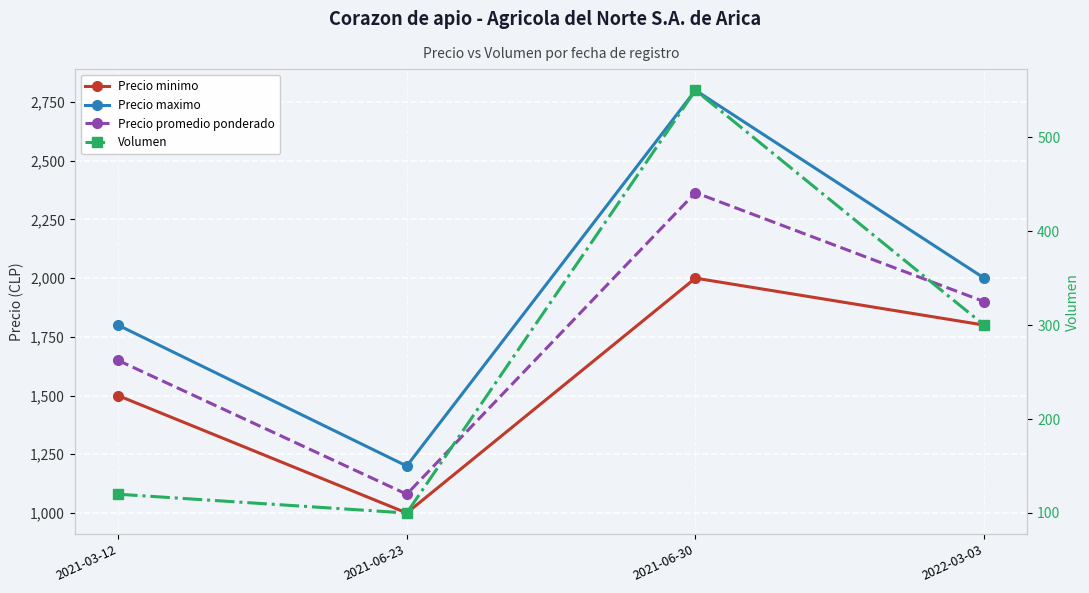

What is the sum of all Precio maximo values?

7800